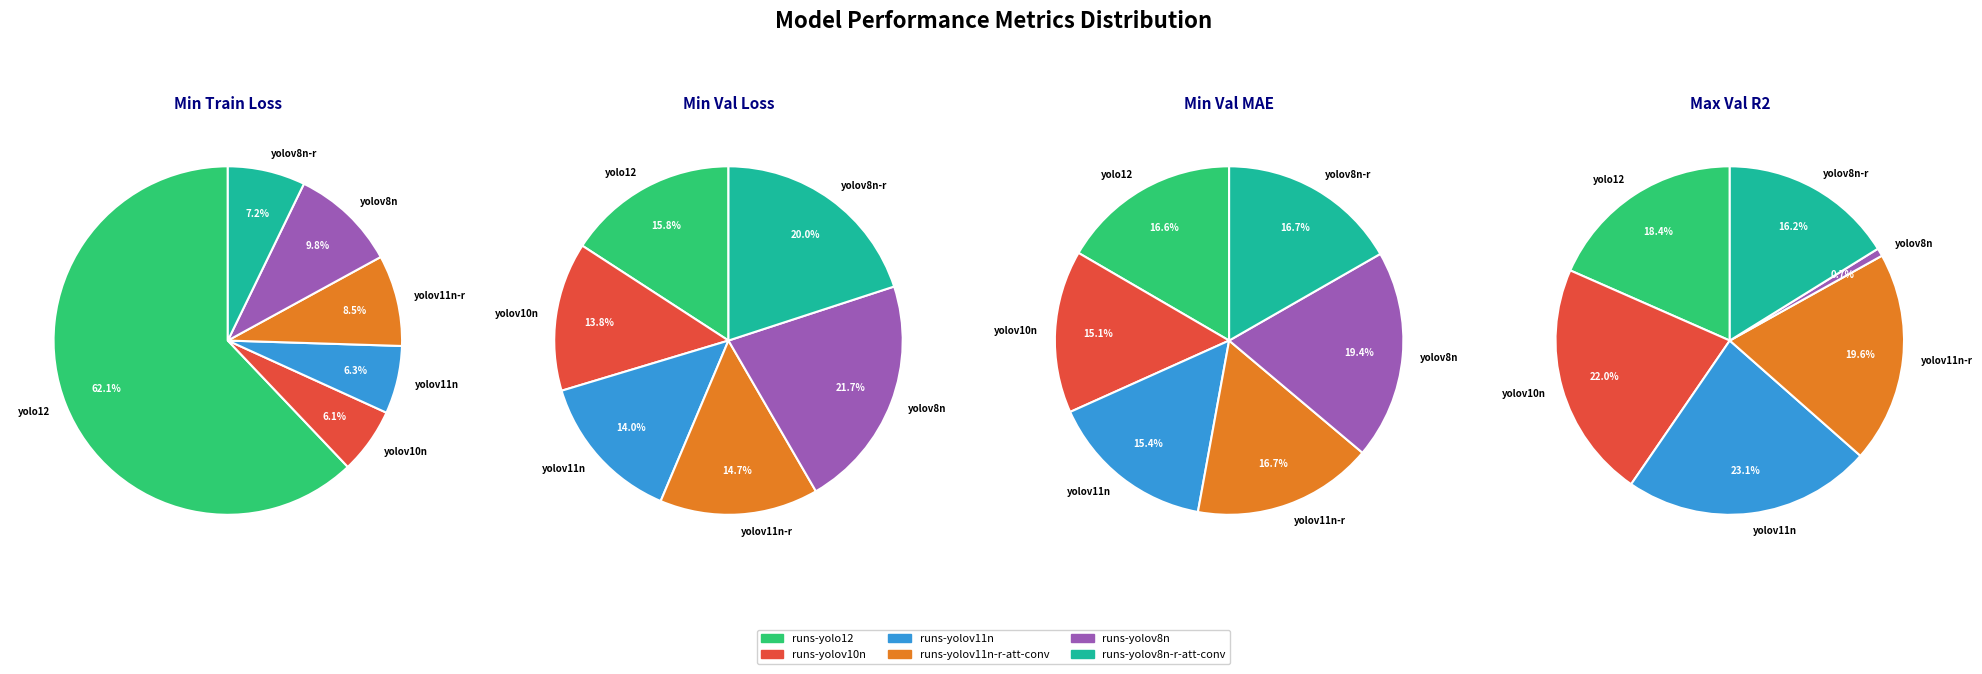

Which series has the widest spread of values?

min_train_loss